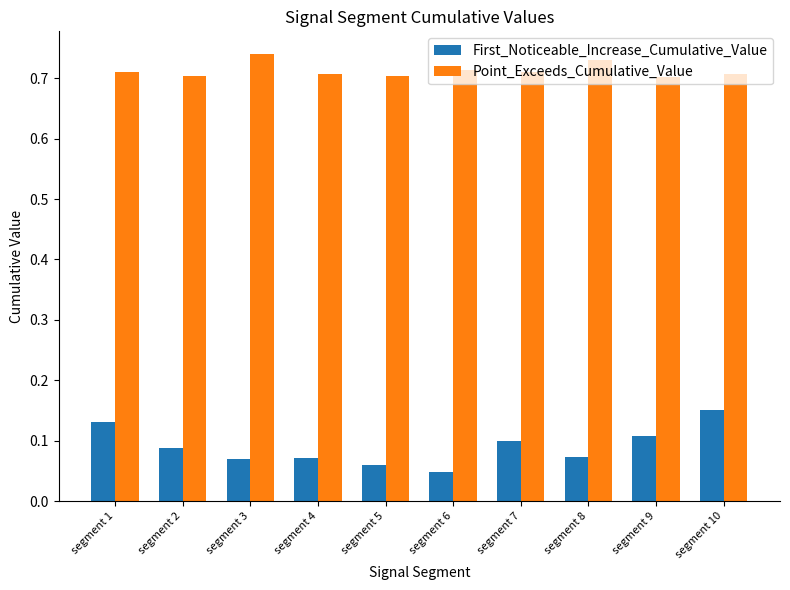

What is the sum of the Point_Exceeds_Cumulative_Value values at segment 8 and segment 6?

1.4